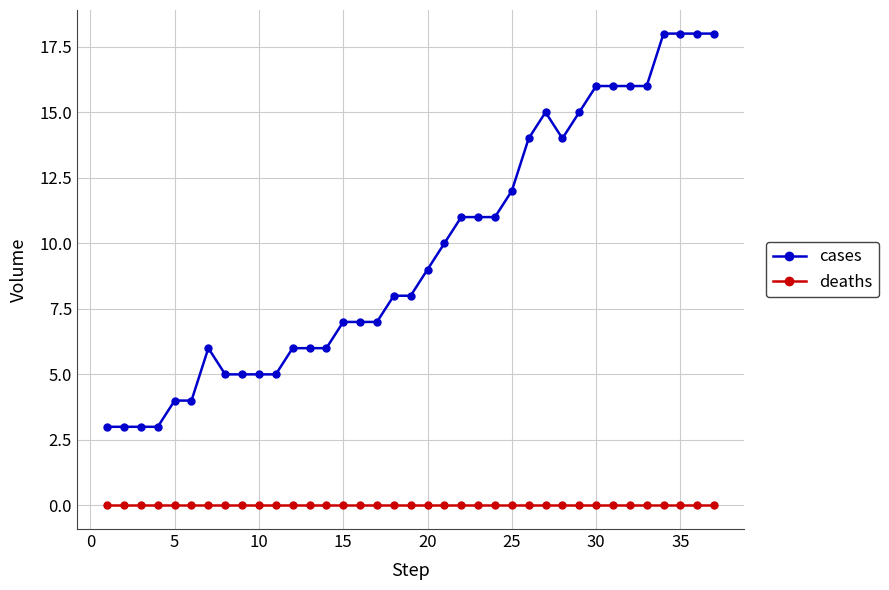

Which series has the largest total across all categories?

cases